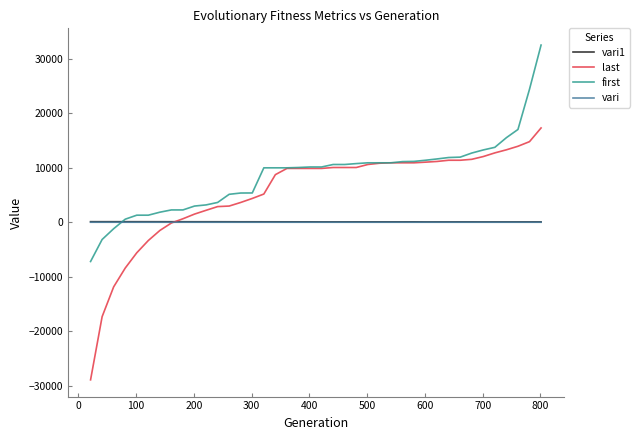

Which series has the widest spread of values?

last